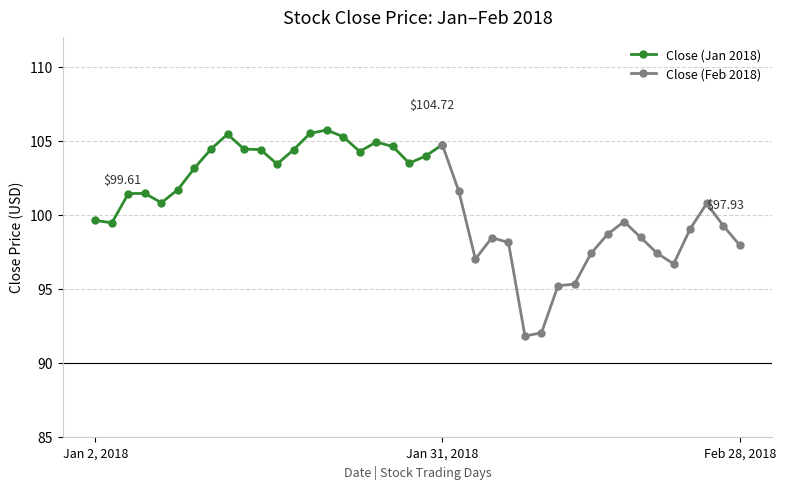

What is the label of the 35th point from the right?

2018-01-09